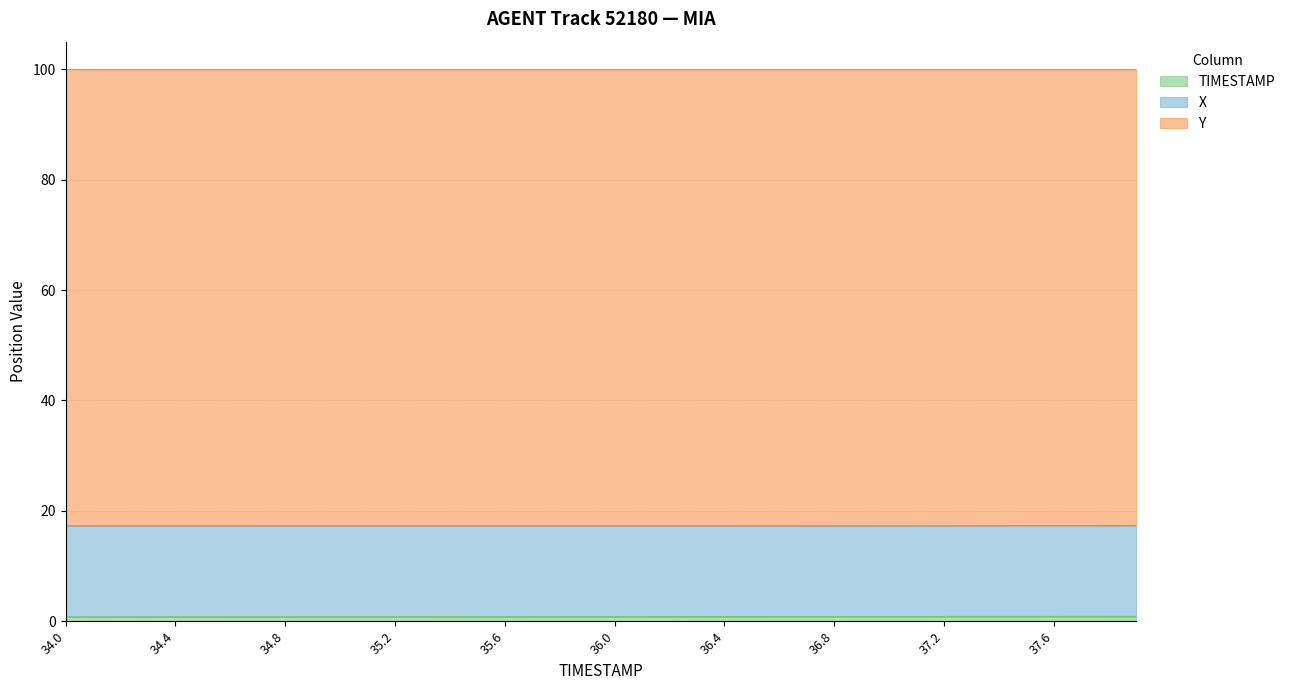

How many data points does each series have?

40